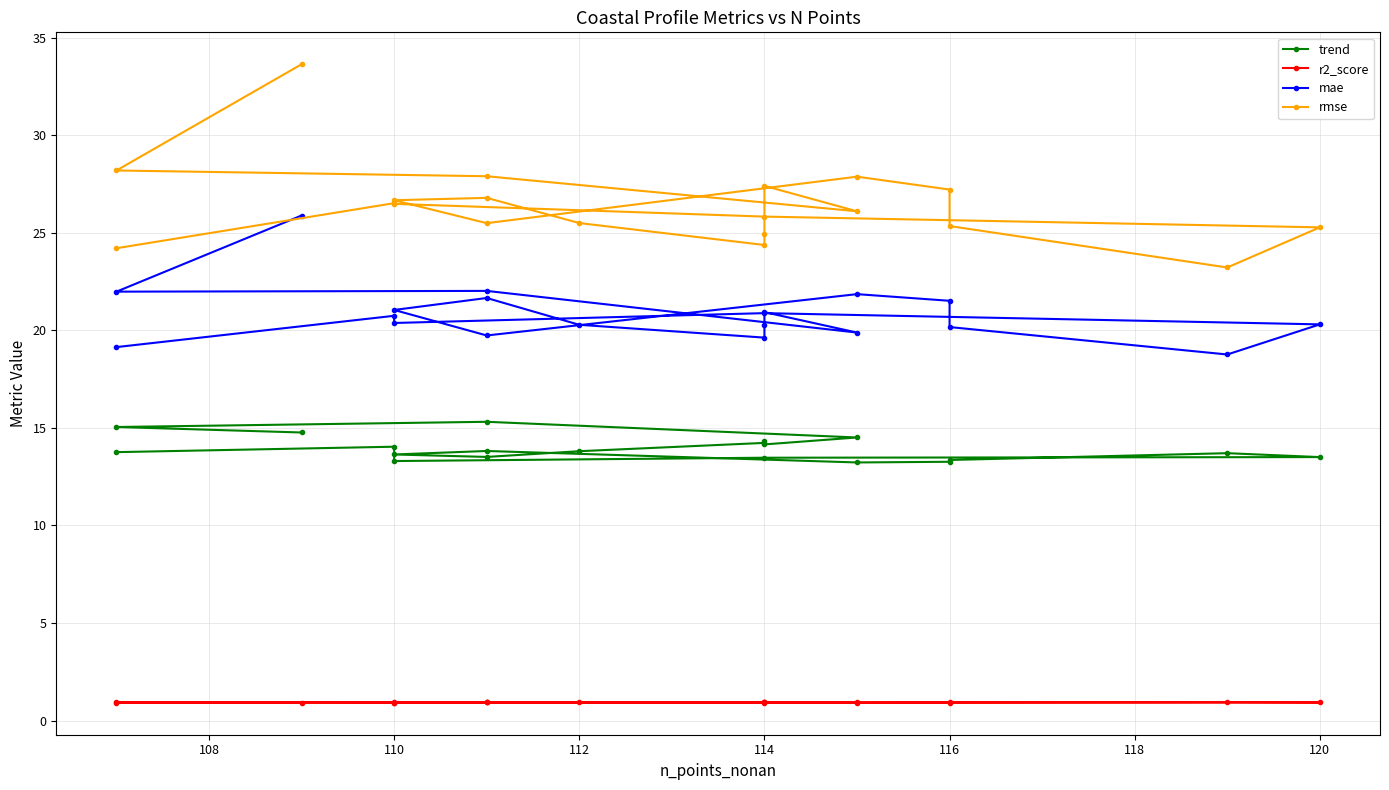

At which category does r2_score reach its first local valley?

114